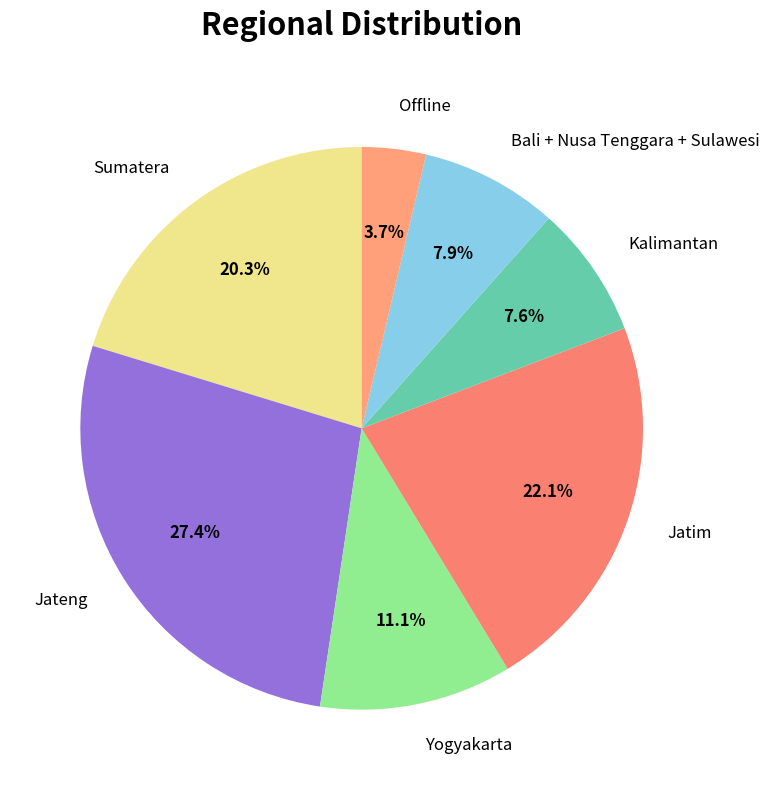

Is Kalimantan the majority of the pie?

No